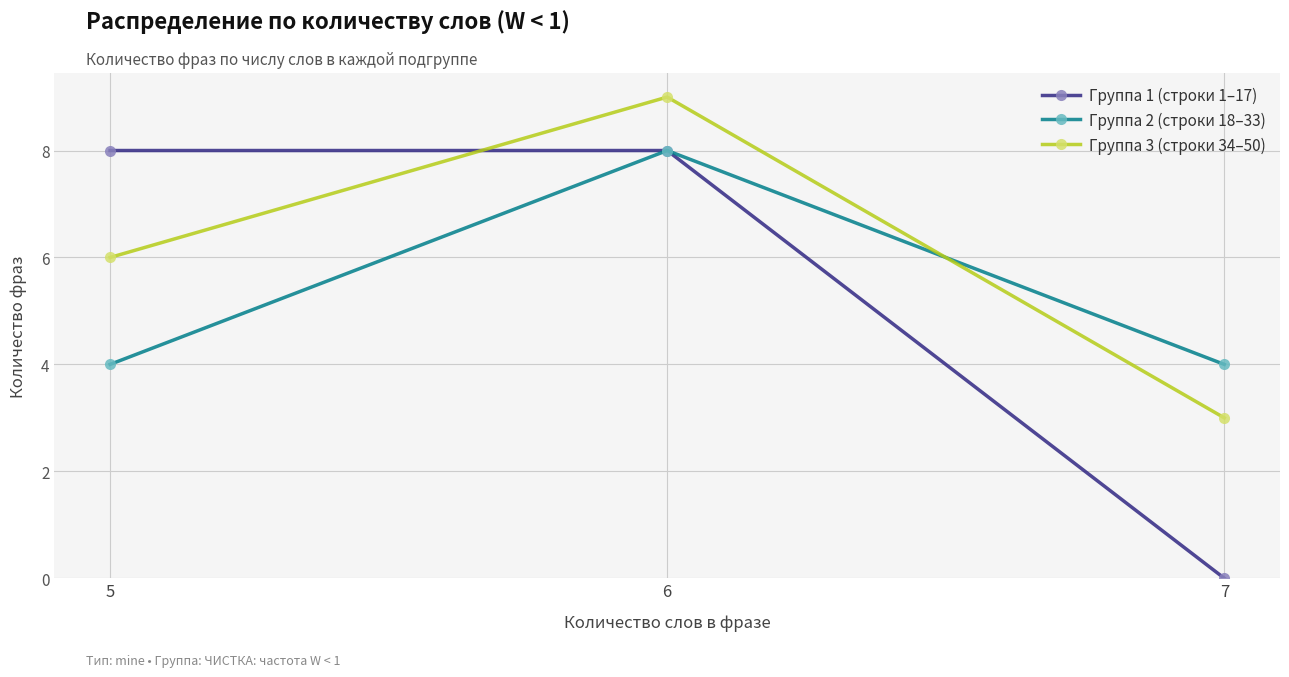

Reading right to left, list all the values displayed in this chart.

Группа 1 (строки 1–17): 0	8	8
Группа 2 (строки 18–33): 4	8	4
Группа 3 (строки 34–50): 3	9	6